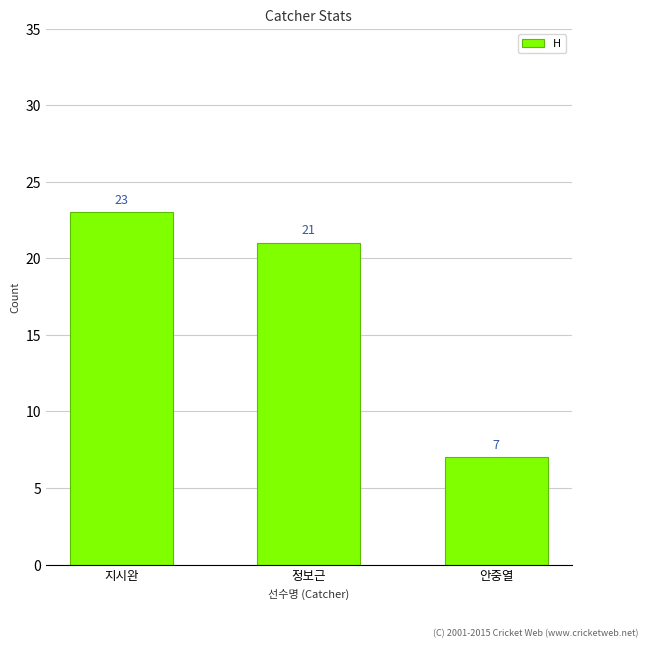

How many data points does each series have?

3